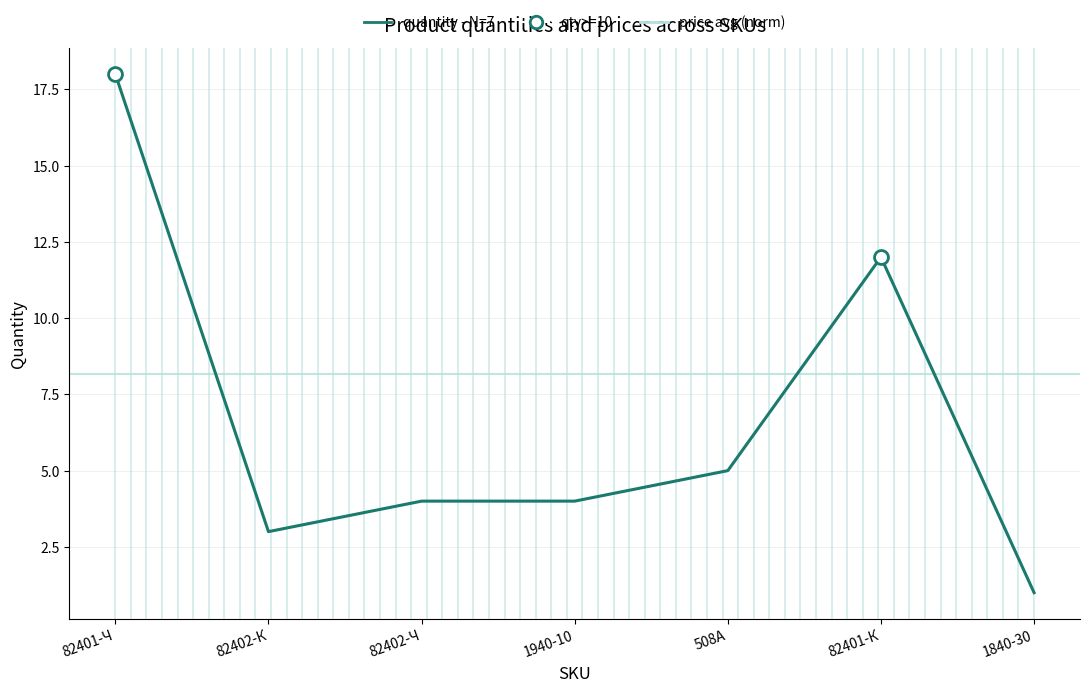

Where does the data first go above 4?

82401-Ч